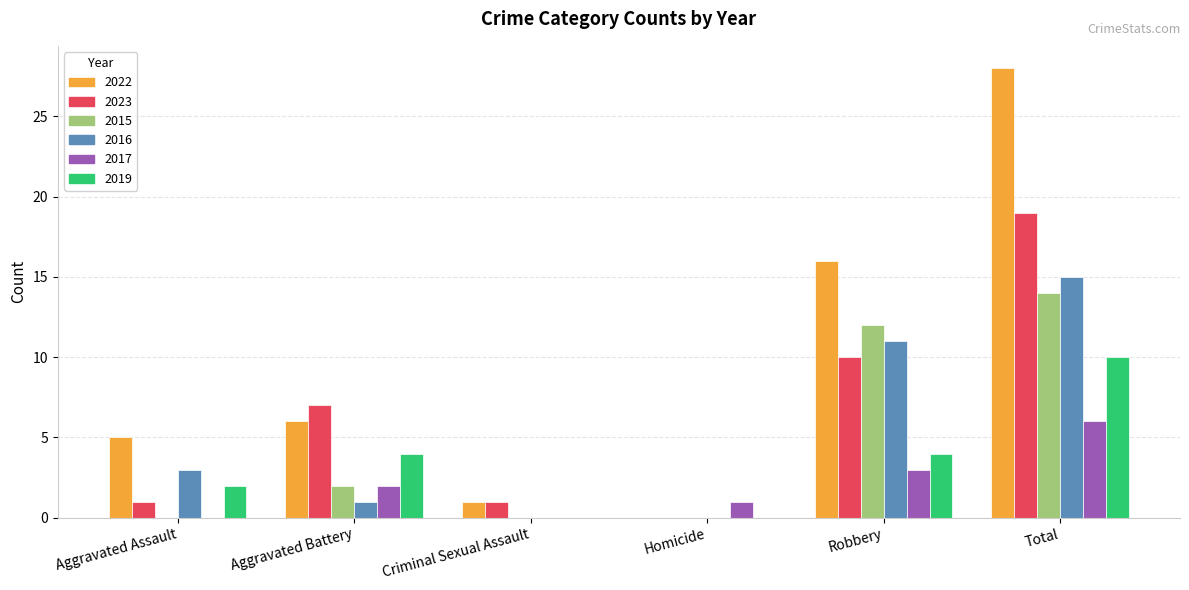

What is the sum of all 2015 values?

28